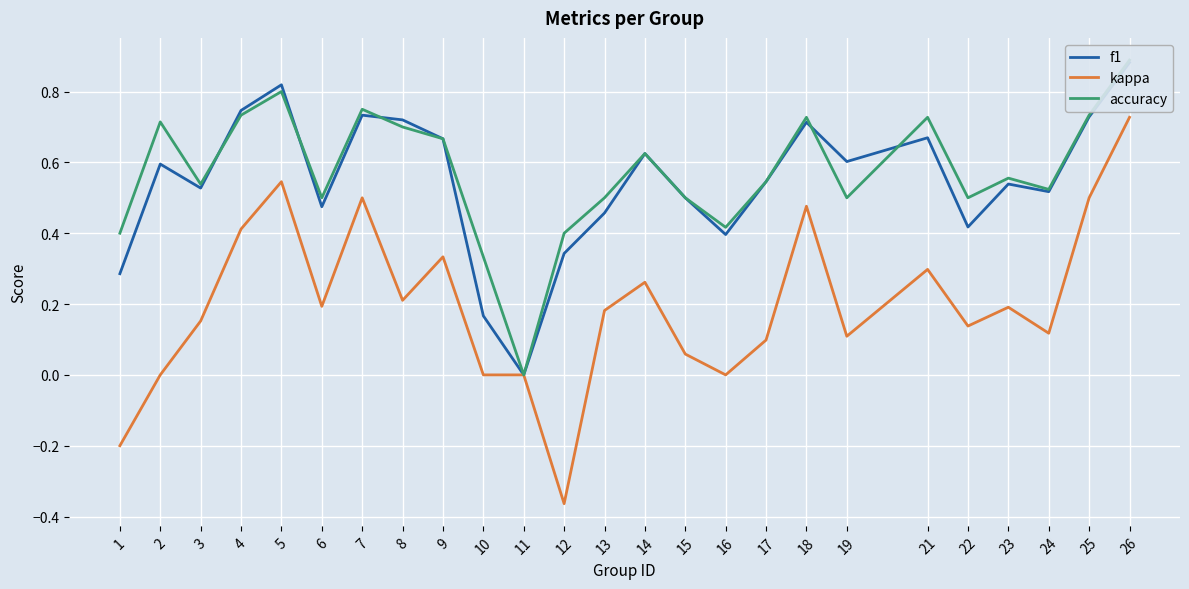

At which category does the chart reach its minimum across all series?

12